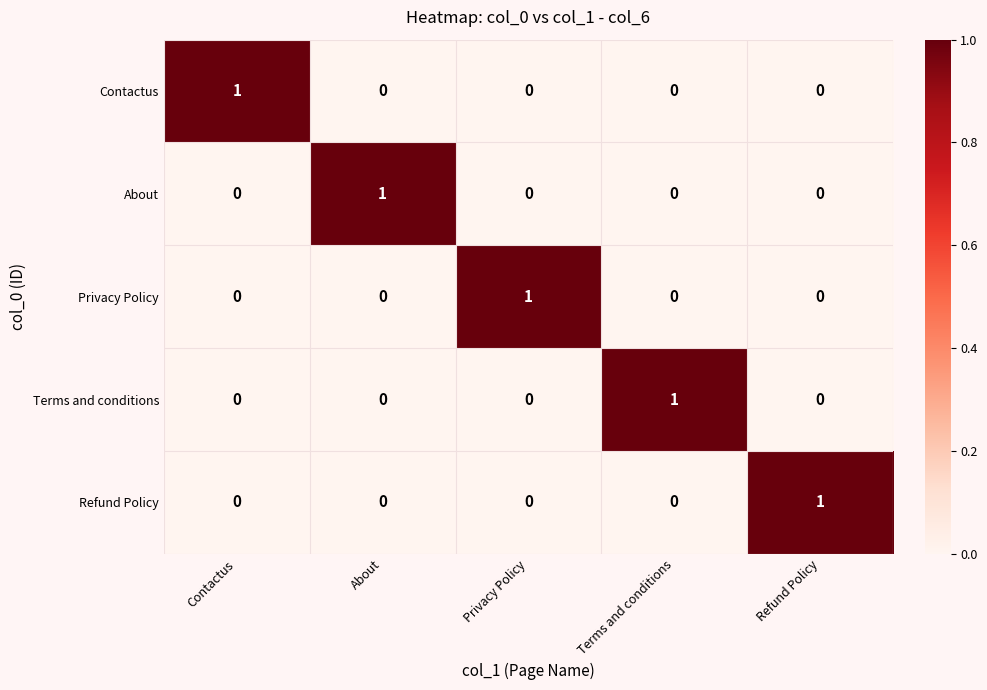

At how many categories does at least one series exceed 0?

5